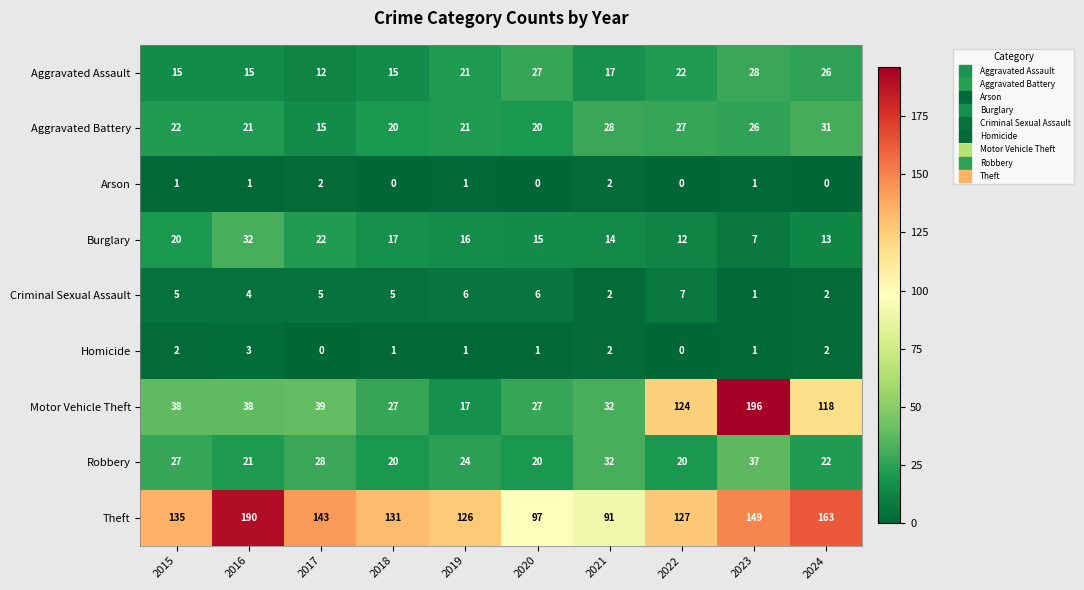

Where is Motor Vehicle Theft nearest to the value 106?

2024